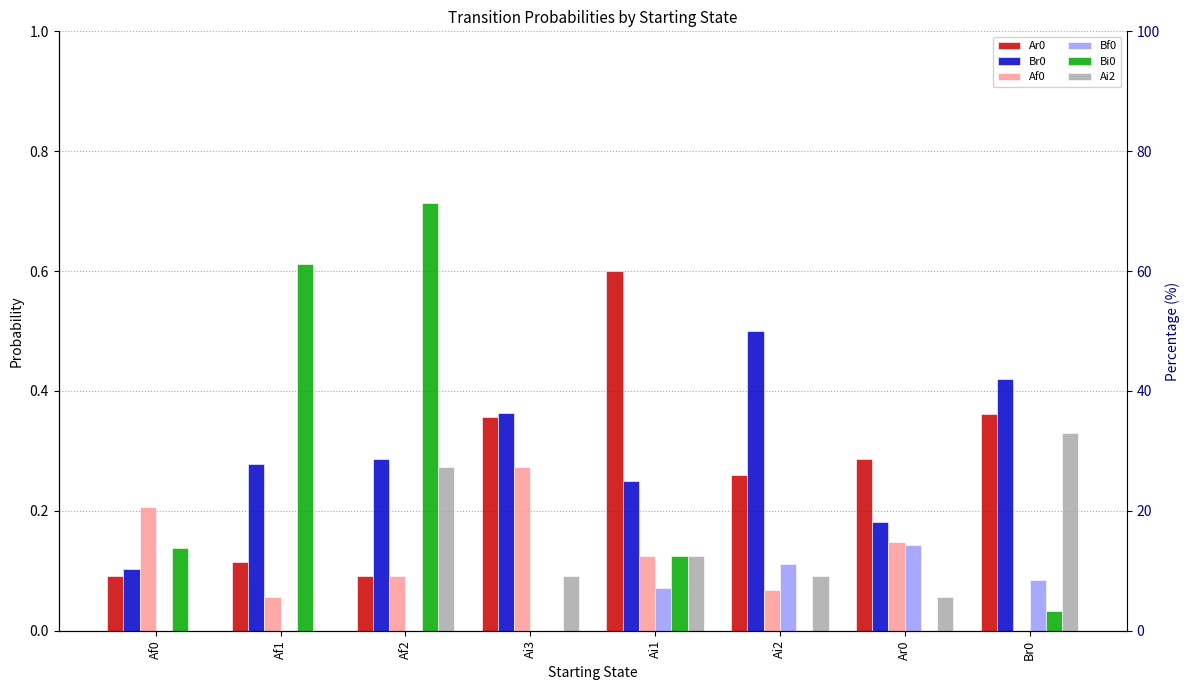

The value of Br0 at Af2 is 0.3. True or false?

True